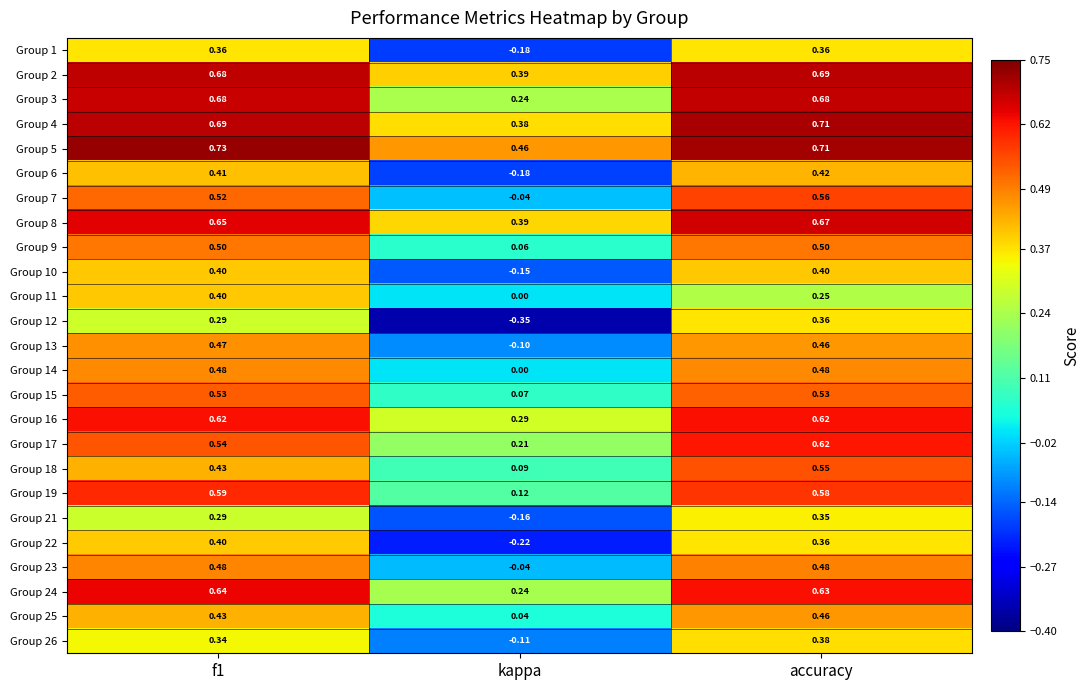

Where is Group 9 nearest to the value 0?

kappa